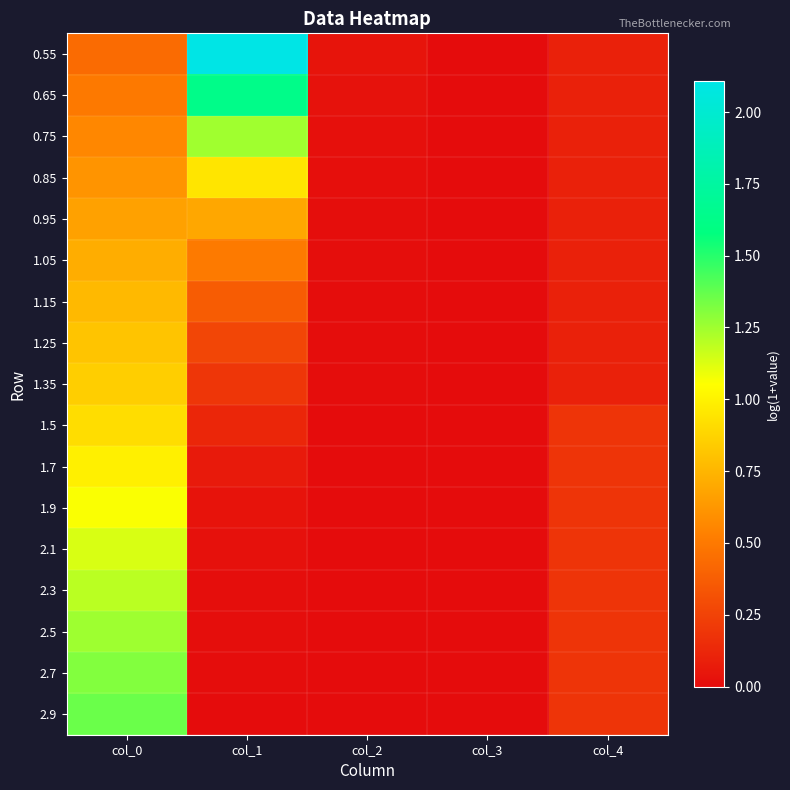

Between col_1 and col_3, which is larger?

col_1